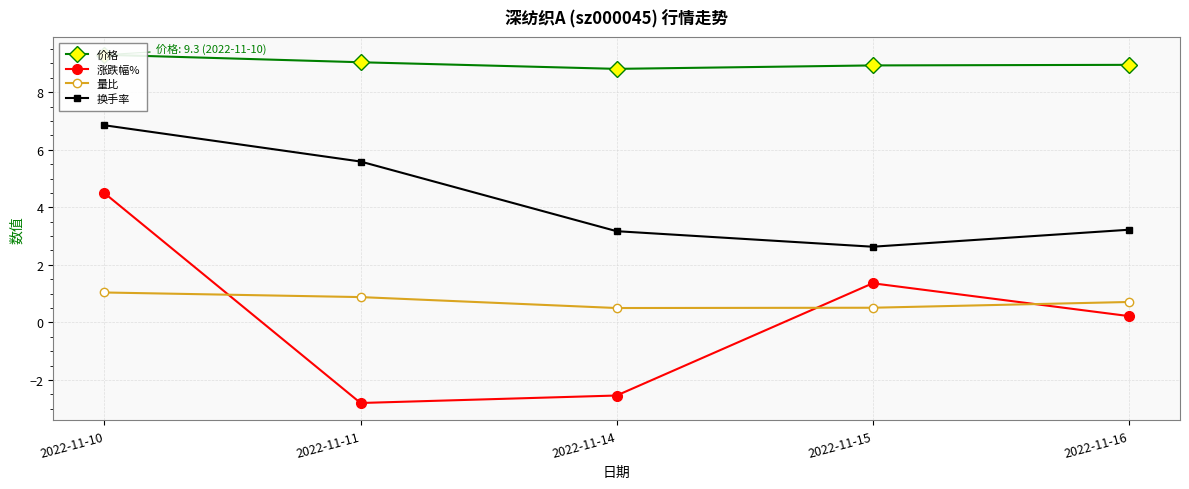

How many interior local valleys does the 换手率 series have?

1